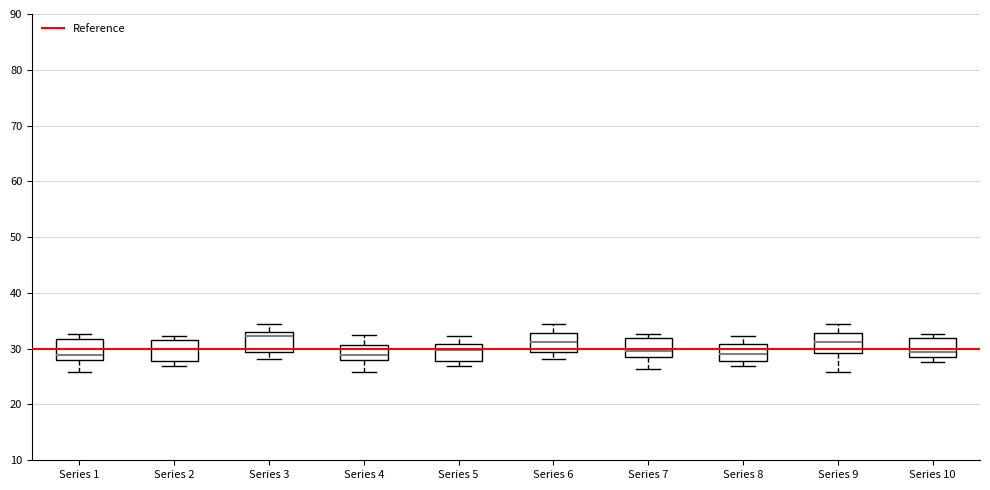

Where is the lower edge of the box for Series 10 on the y-axis? The values are not printed on the chart, so give them approximately, as read against the axis.

28